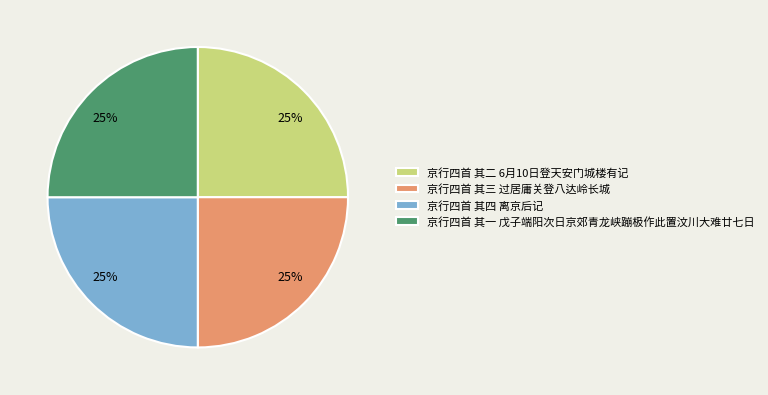

Is it true that 京行四首 其二 6月10日登天安门城楼有记 is 25% of the pie?

True